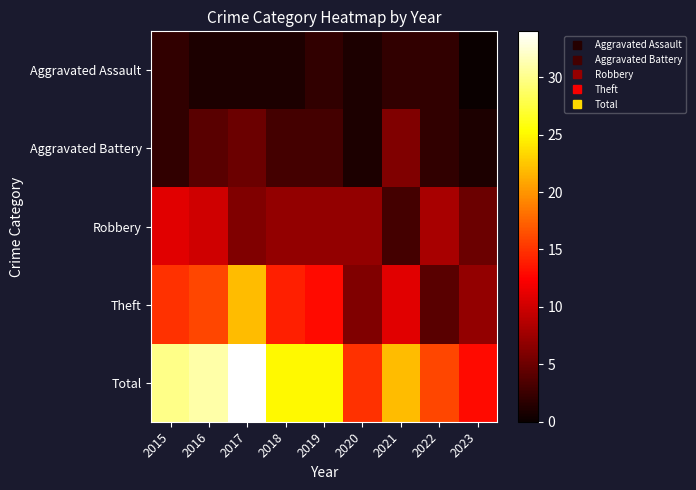

Reading left to right, list all the values displayed in this chart.

Aggravated Assault: 2015=2	2016=1	2017=1	2018=1	2019=2	2020=1	2021=2	2022=2	2023=0
Aggravated Battery: 2015=2	2016=4	2017=5	2018=3	2019=3	2020=1	2021=6	2022=2	2023=1
Robbery: 2015=11	2016=10	2017=6	2018=7	2019=7	2020=7	2021=3	2022=8	2023=5
Theft: 2015=15	2016=16	2017=22	2018=14	2019=13	2020=6	2021=11	2022=4	2023=7
Total: 2015=30	2016=31	2017=34	2018=25	2019=25	2020=15	2021=22	2022=16	2023=13